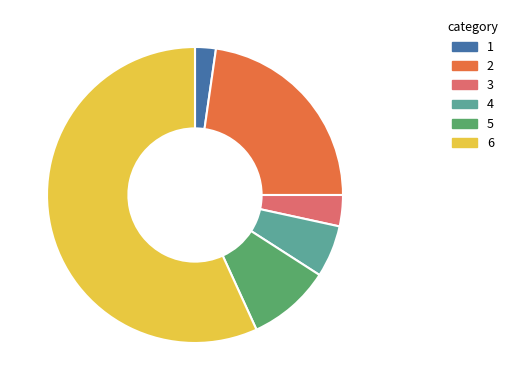

Does any single category account for the majority?

Yes